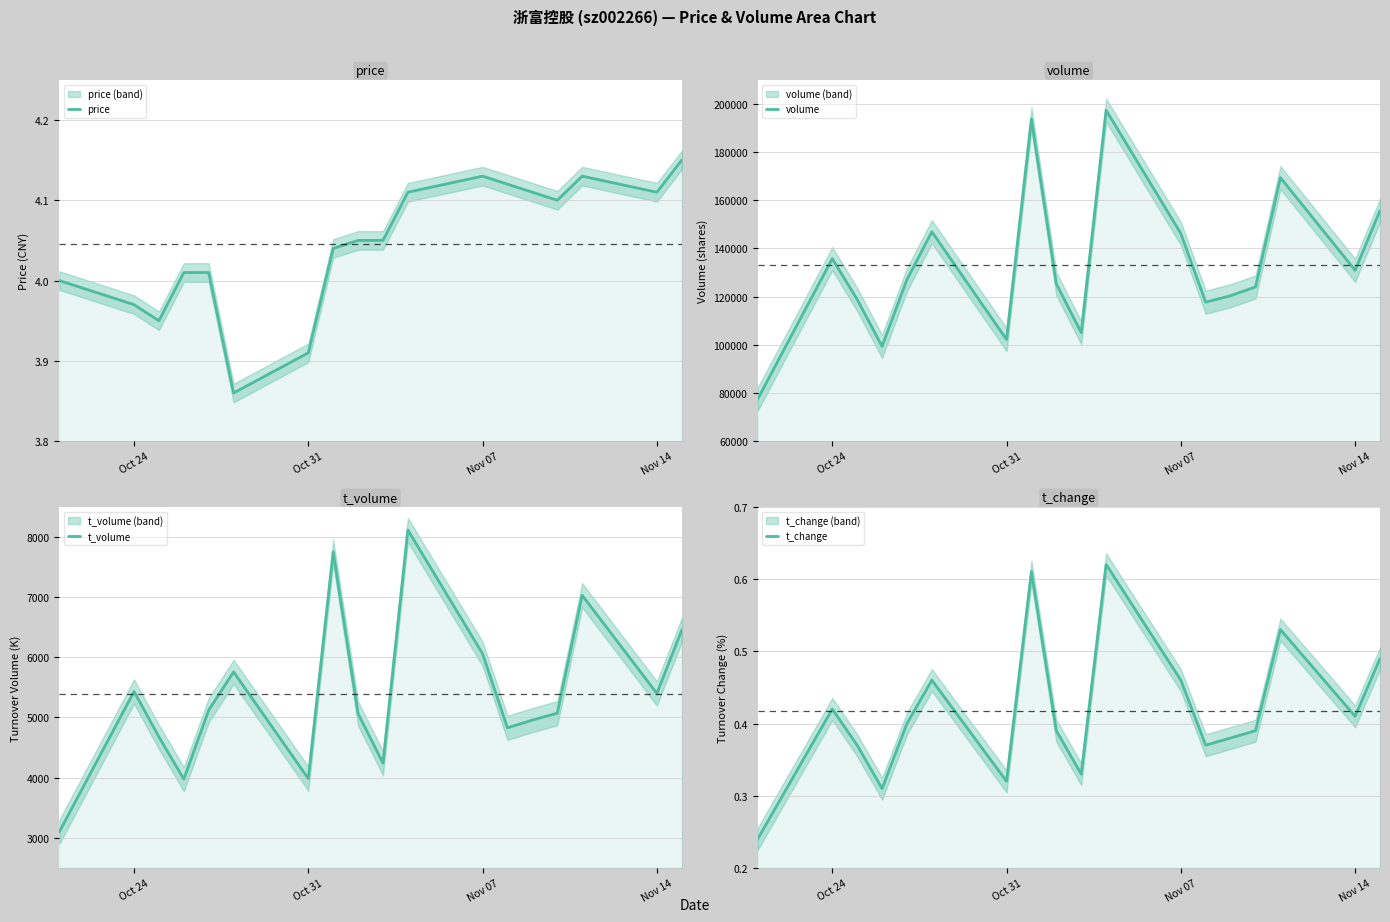

Is the value of t_change at 17 greater than the value of volume at 9?

No